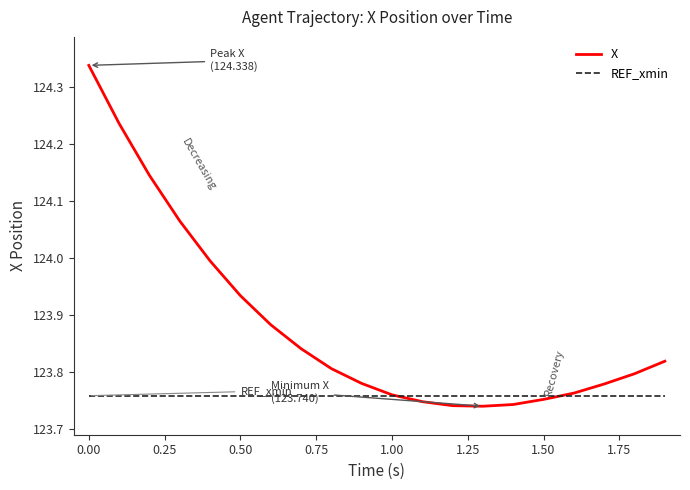

Which series has the largest range (max minus min)?

X